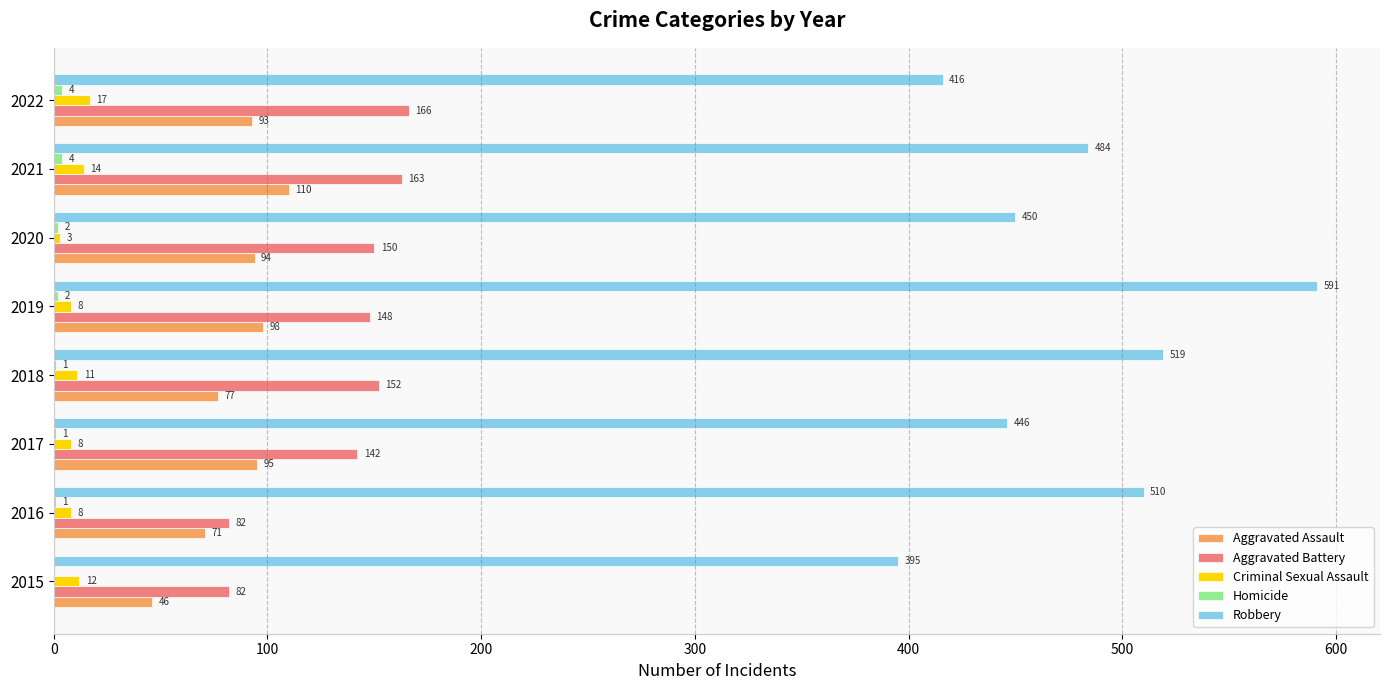

Is it true that Criminal Sexual Assault equals 17 at 2022?

True